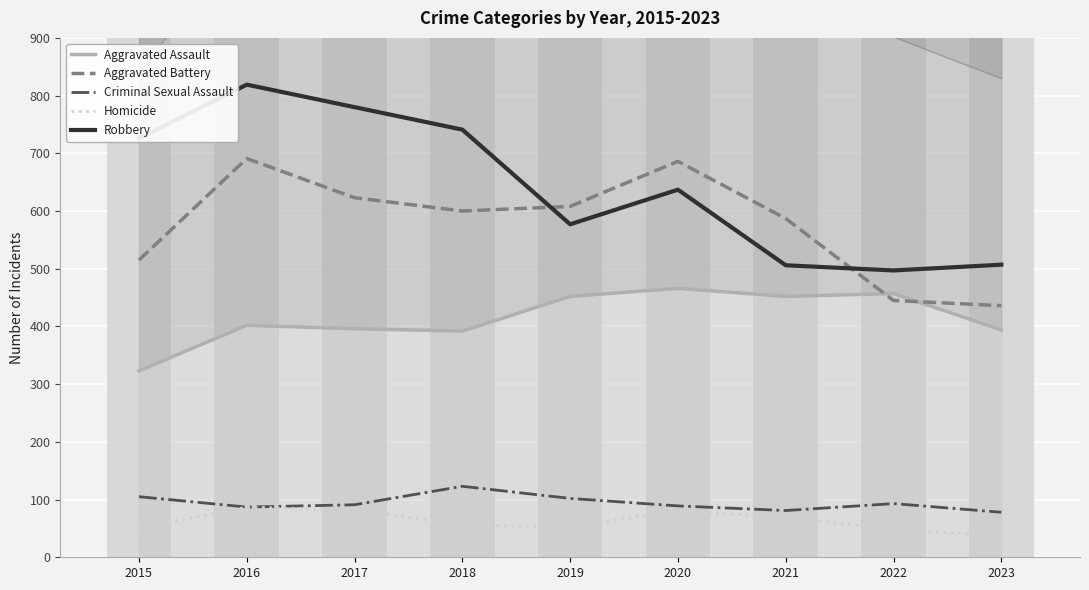

How many data points in Criminal Sexual Assault are less than 91?

4